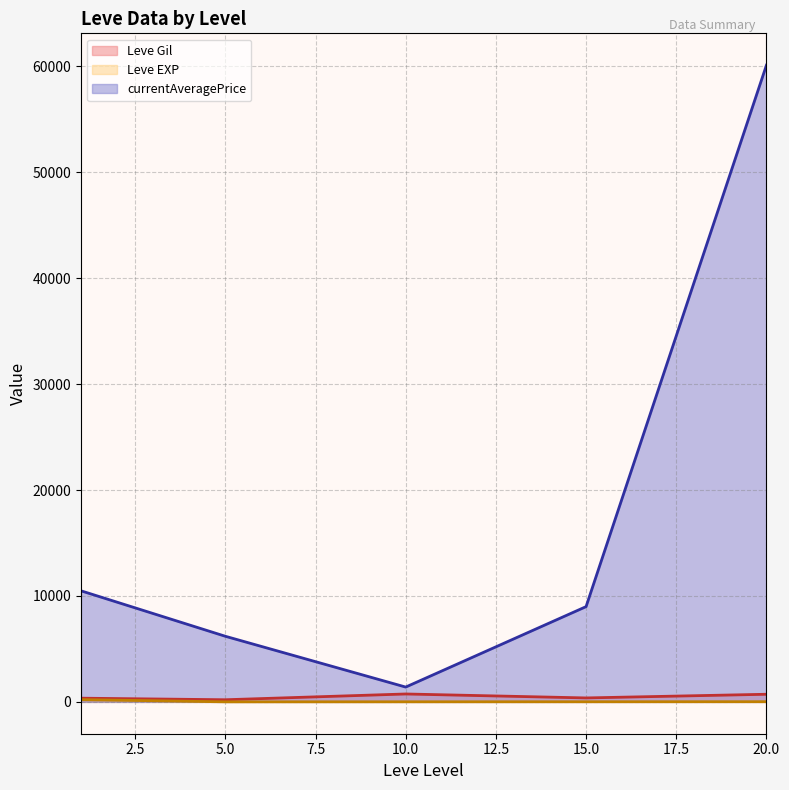

Which series changed the most between 10.0 and 15.0?

currentAveragePrice